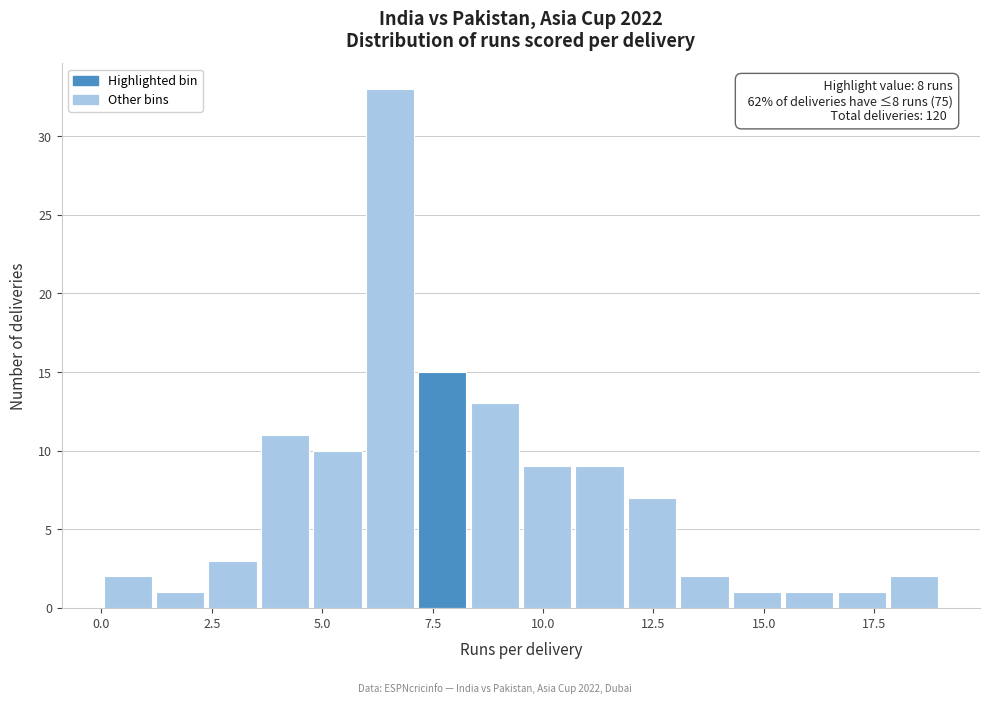

Read against the x-axis, roughly where is the centre of the tallest bar?

6.5